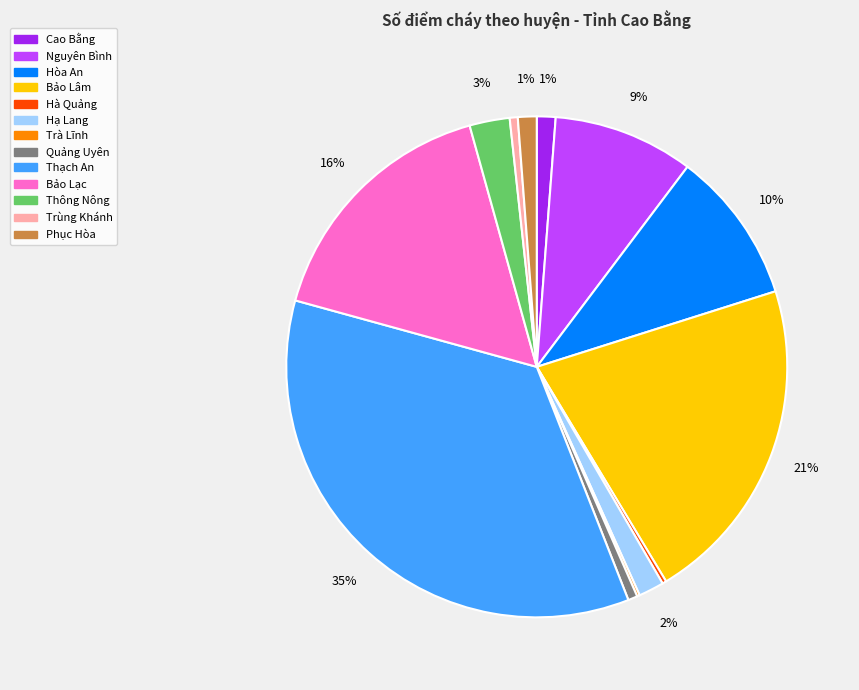

Which has a higher value, Bảo Lâm or Nguyên Bình?

Bảo Lâm